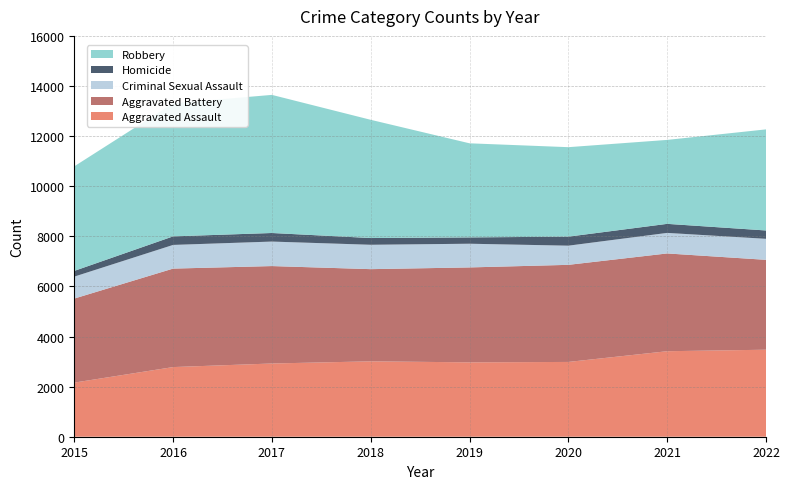

Reading left to right, list all the values displayed in this chart.

Aggravated Assault: 2015=2160	2016=2780	2017=2923	2018=3009	2019=2969	2020=2985	2021=3413	2022=3473
Aggravated Battery: 2015=3355	2016=3931	2017=3889	2018=3680	2019=3789	2020=3876	2021=3903	2022=3588
Criminal Sexual Assault: 2015=876	2016=945	2017=978	2018=973	2019=946	2020=765	2021=820	2022=839
Homicide: 2015=228	2016=341	2017=342	2018=269	2019=252	2020=360	2021=361	2022=333
Robbery: 2015=4174	2016=5312	2017=5513	2018=4719	2019=3756	2020=3572	2021=3351	2022=4035